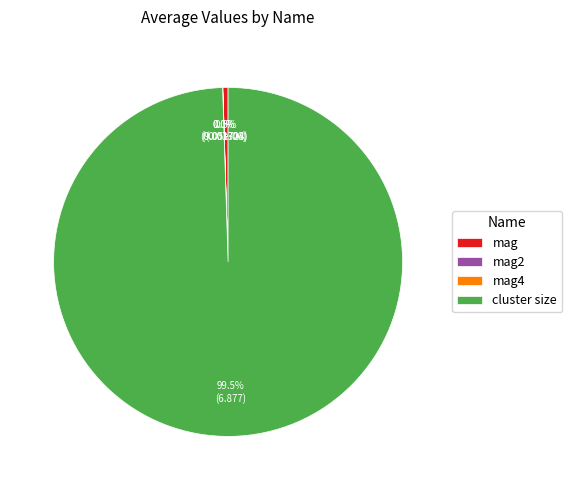

Which slice represents more than half of the pie?

cluster size